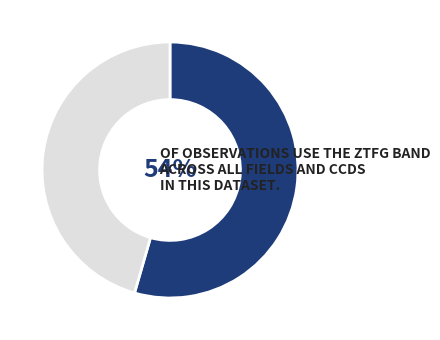

Does any single category account for the majority?

Yes